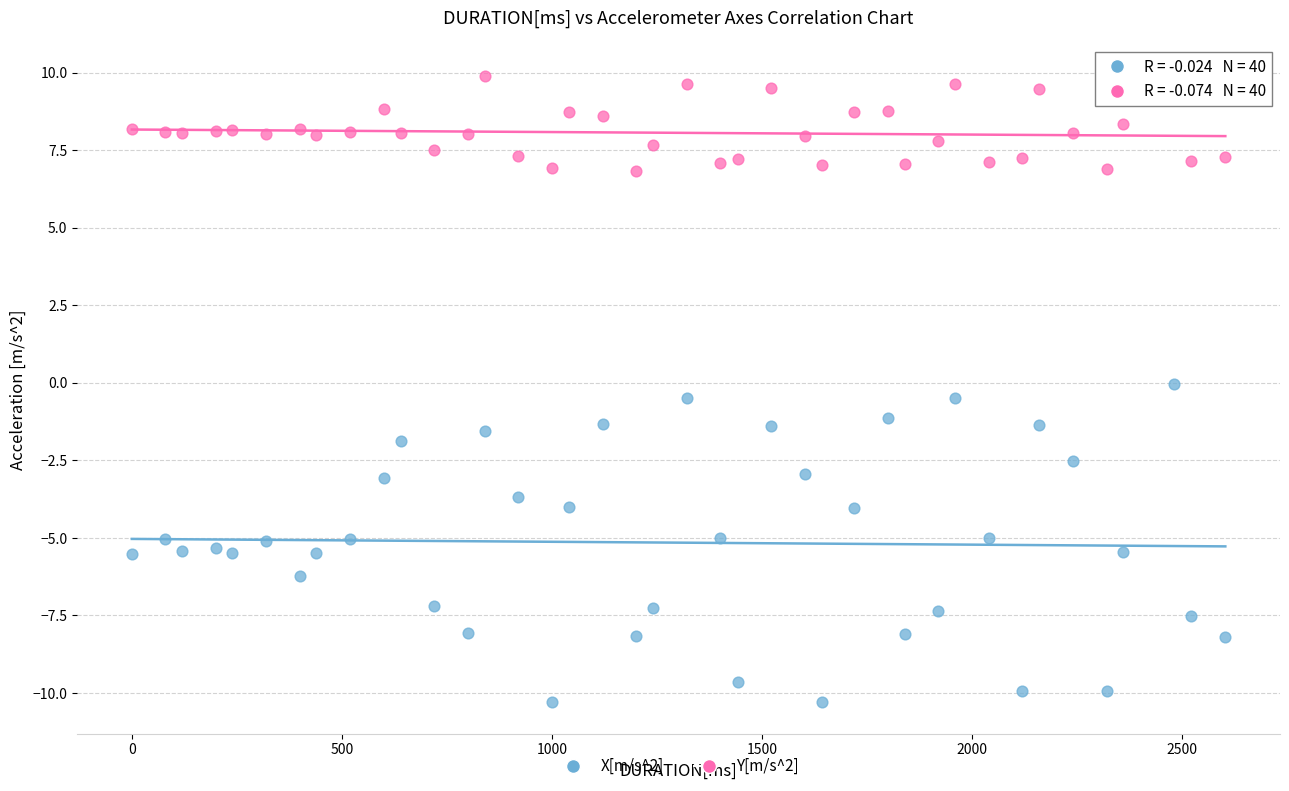

Which series reaches the maximum Y coordinate?

Y[m/s^2]